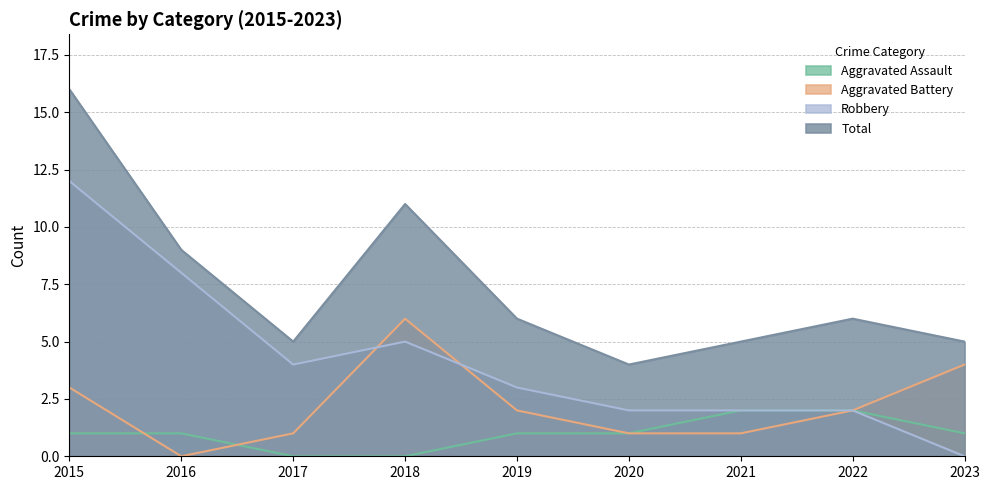

What is the difference between the highest and lowest values at 2015?

15